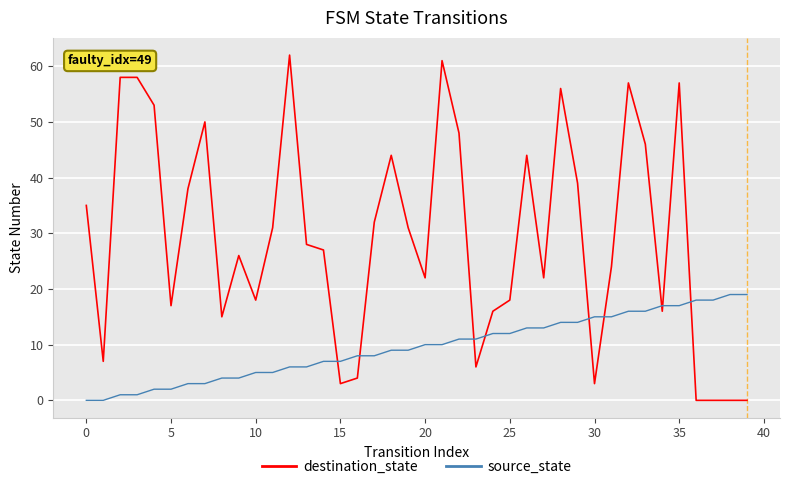

How many times do source_state and destination_state cross each other?

9